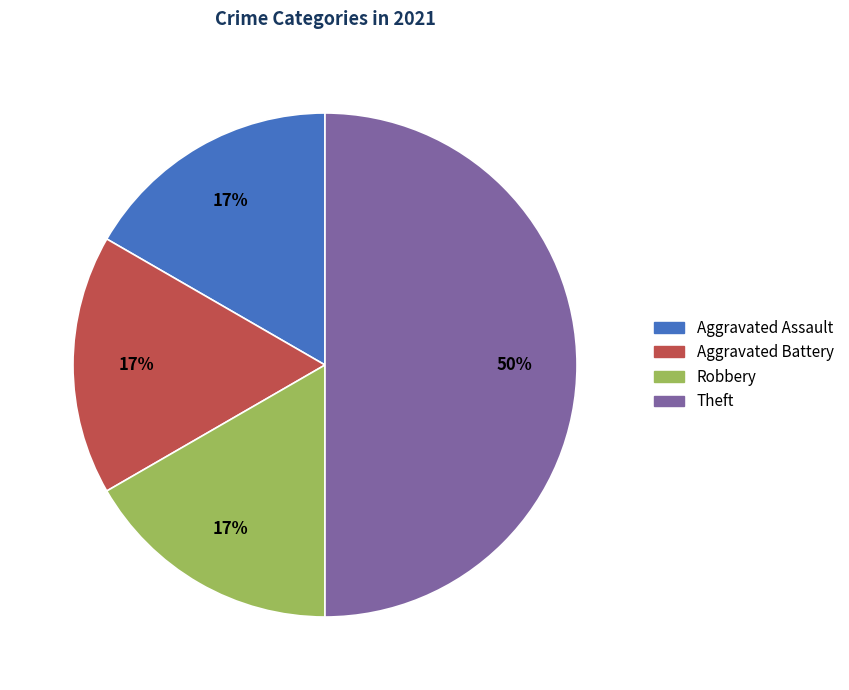

Is it true that Aggravated Assault is 11% of the pie?

False